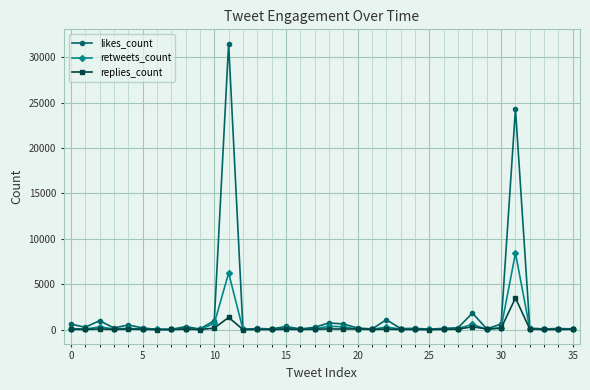

What is the average value of the replies_count series?

176